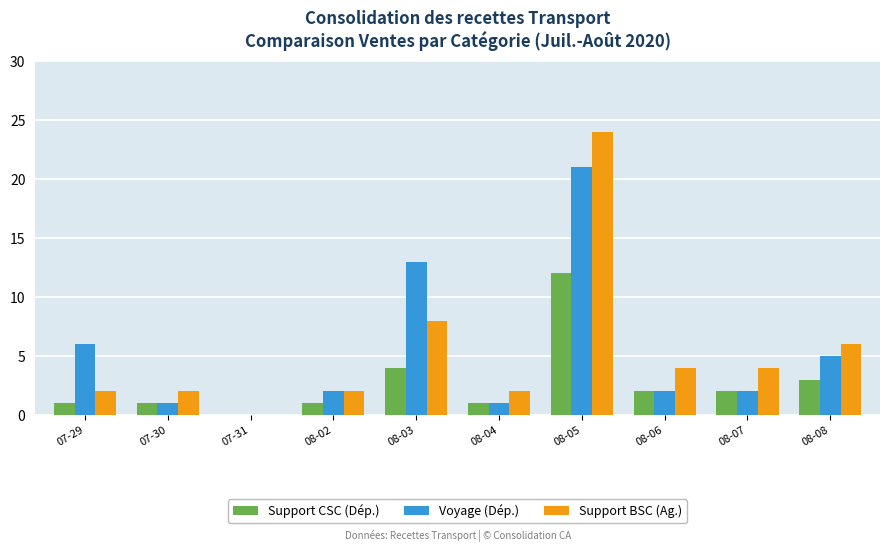

Between 08-02 and 08-03, which series saw the biggest shift?

Voyage (Dép.)